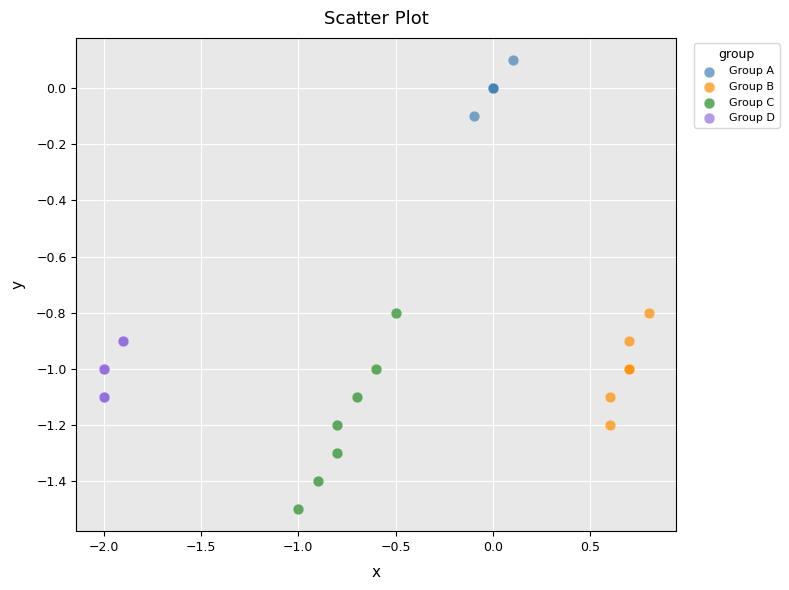

Which series has the largest Y range (max minus min)?

Group C